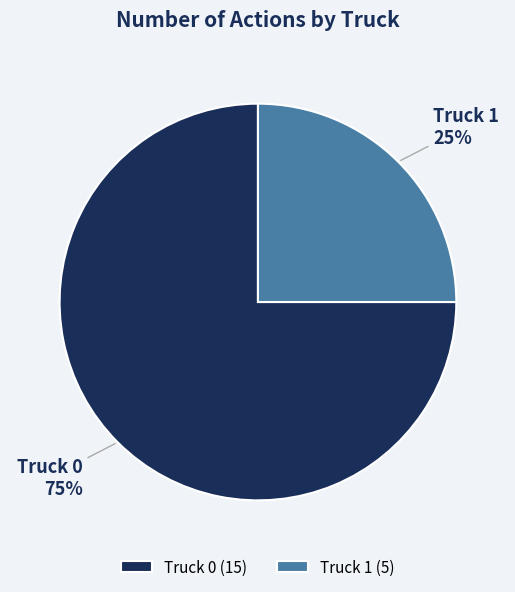

Which category has the biggest portion of the pie?

Truck 0